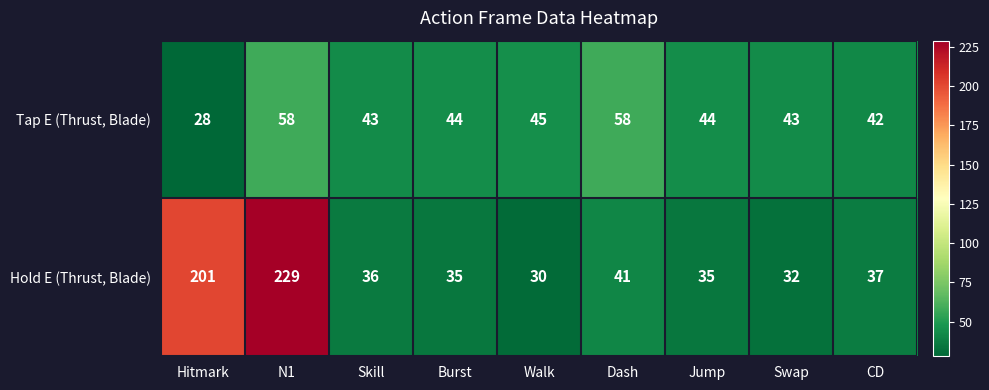

What is the difference between the maximum and minimum values in the Tap E (Thrust, Blade) series?

30